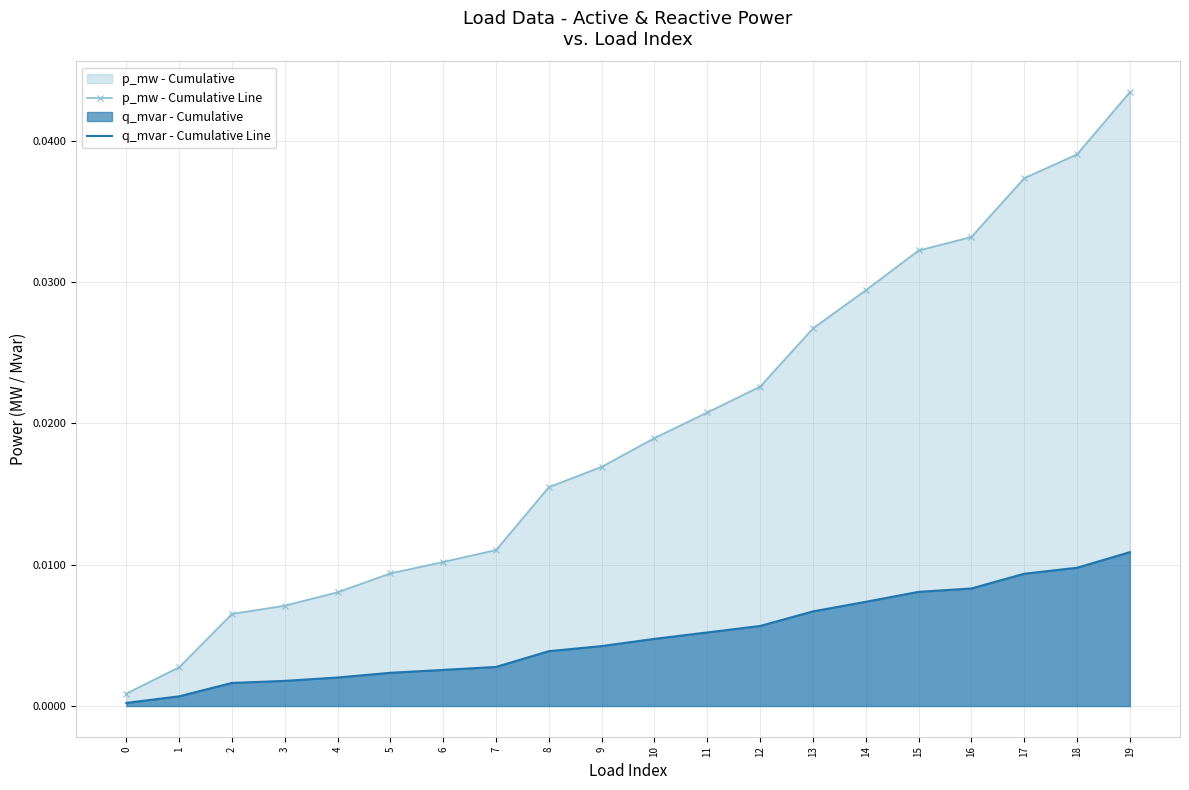

Rank the series by their maximum value, from highest to lowest.

p_mw - Cumulative Line, q_mvar - Cumulative Line